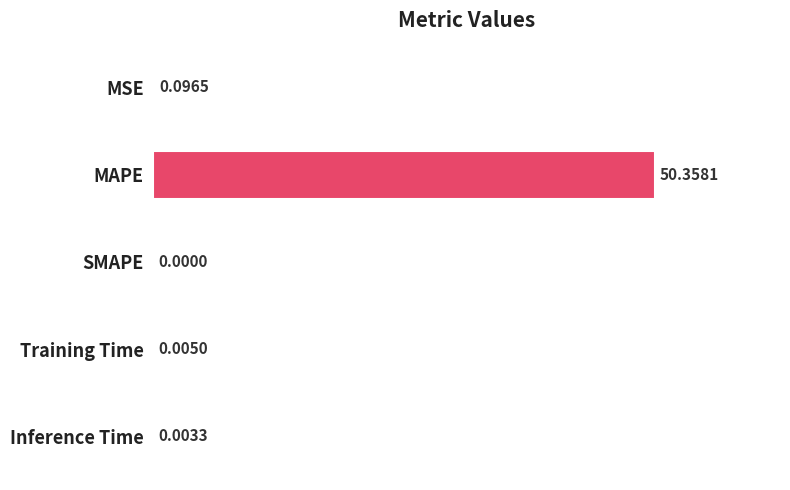

Which has a higher value, SMAPE or MAPE?

MAPE